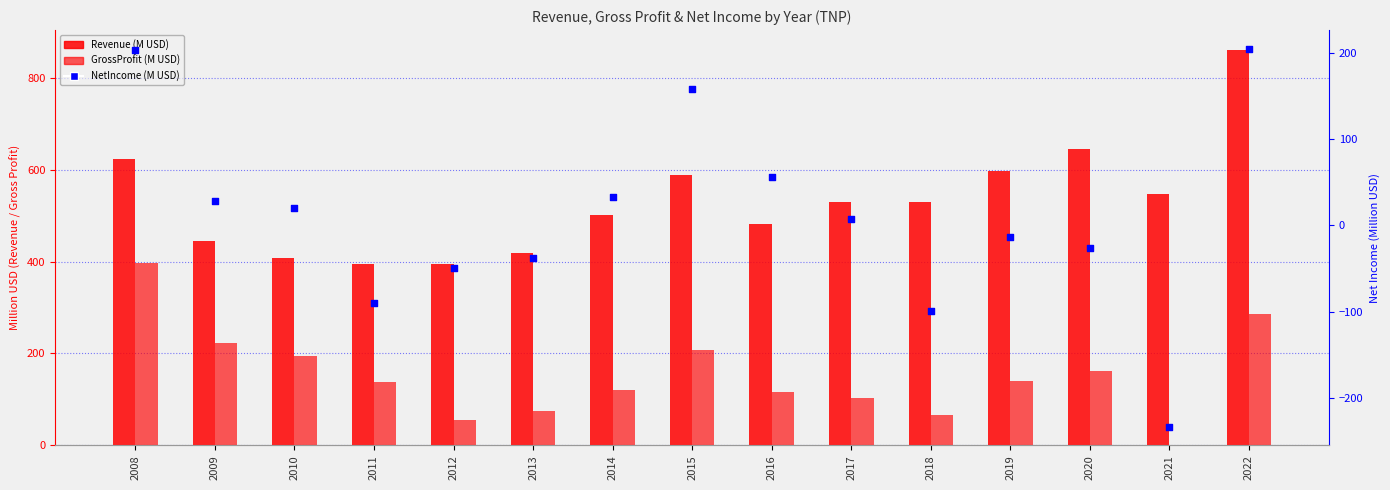

Which series has the widest spread of Y values?

Revenue